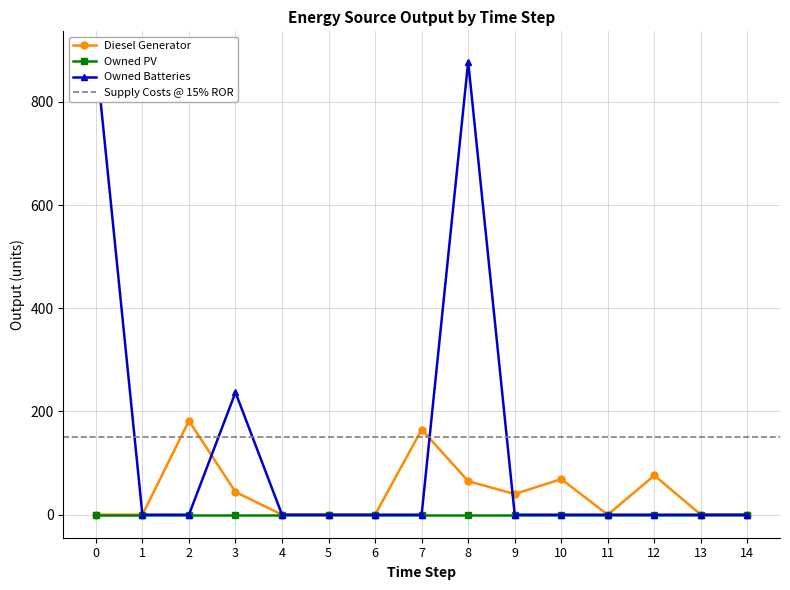

The value of Owned Batteries at 1 is 499. True or false?

False